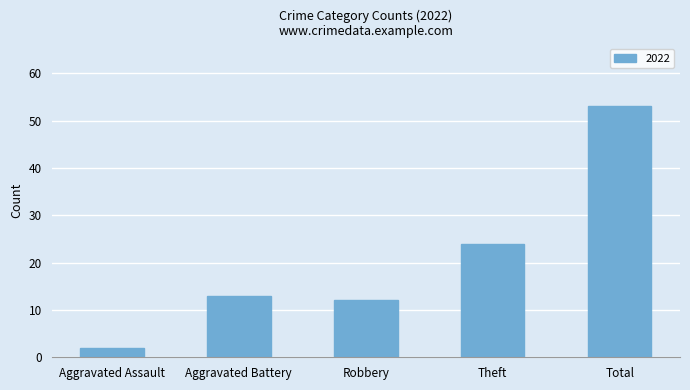

Reading left to right, extract all data points from this chart.

2	13	12	24	53